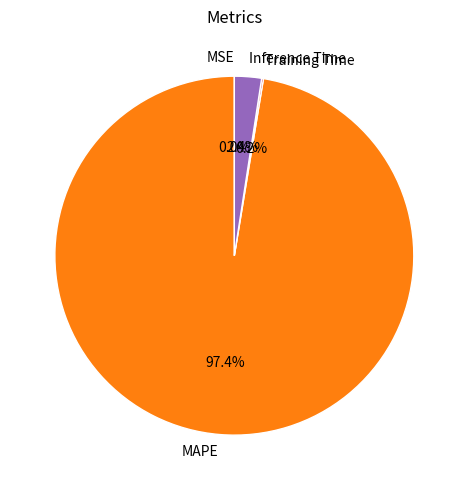

To the nearest percent, what percentage of the pie is MAPE?

97%